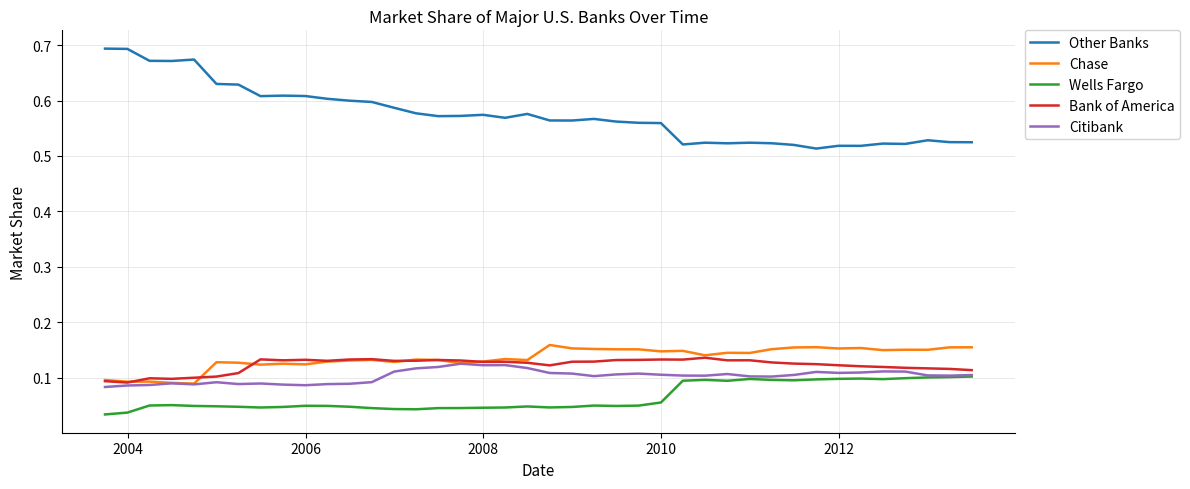

True or false: Other Banks and Wells Fargo cross at least once.

False